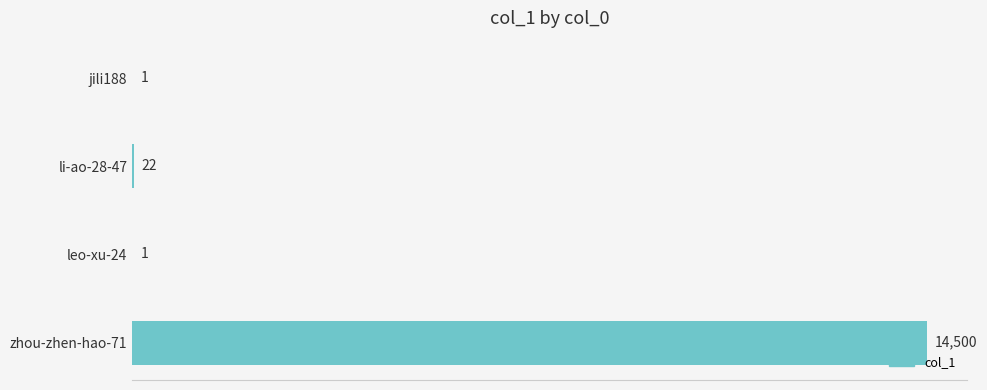

What is the sum of all values?

14524